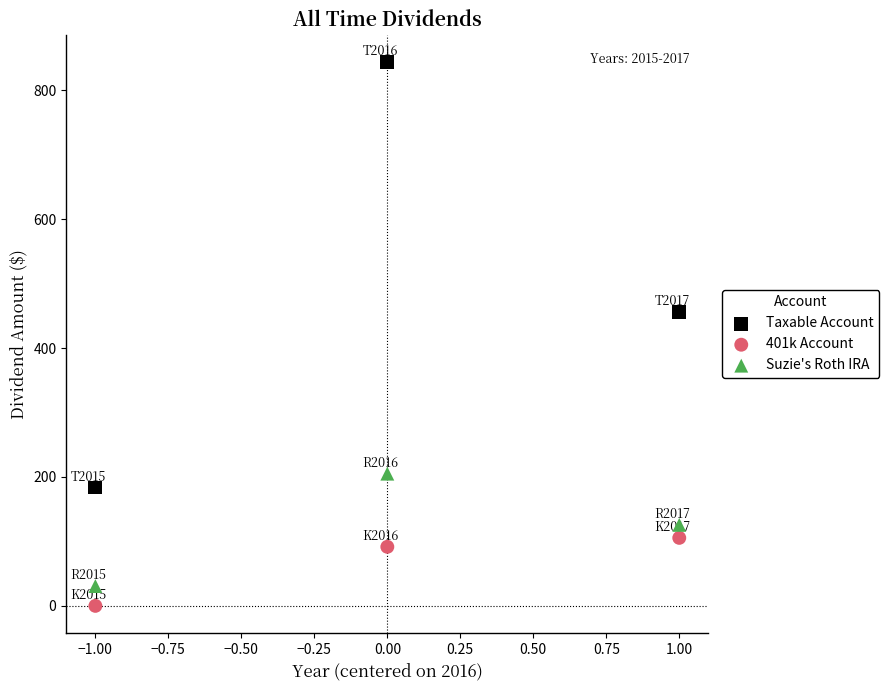

In the 401k Account series, what Y value is closest to 52?

91.7